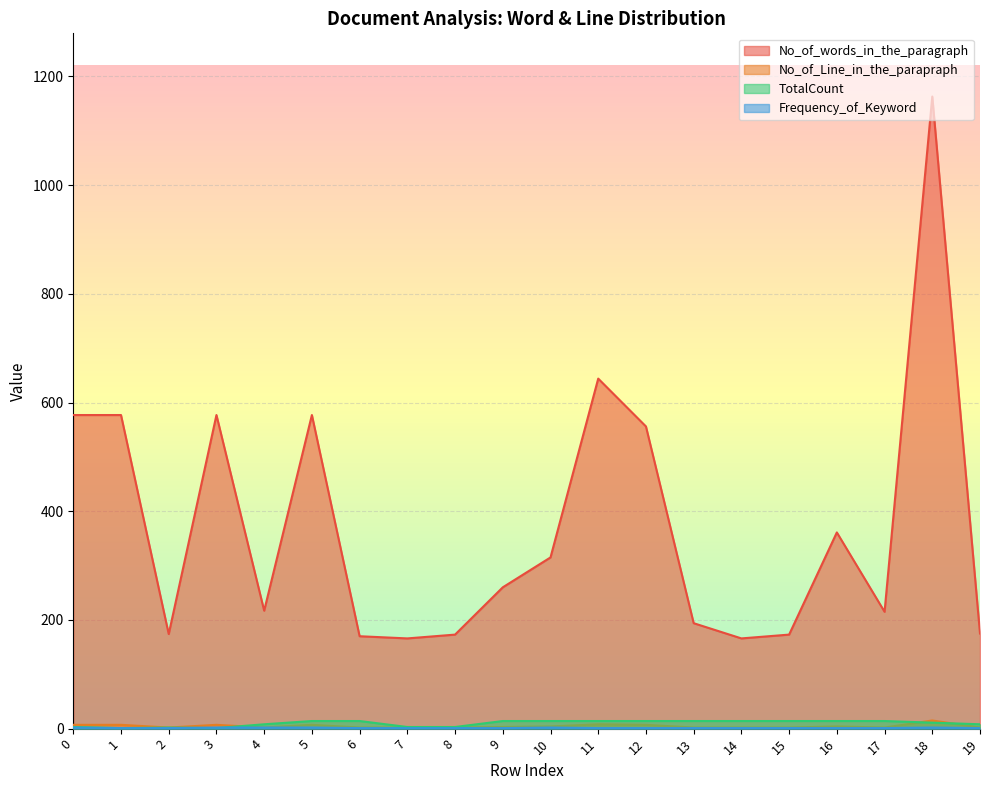

Reading left to right, what are all the values shown in this chart?

No_of_words_in_the_paragraph: 577	577	174	577	217	577	170	166	173	260	315	644	556	194	166	173	361	215	1163	175
No_of_Line_in_the_parapraph: 7	7	2	7	2	7	2	2	2	3	4	8	7	2	2	2	4	2	15	2
TotalCount: 3	1	2	1	8	14	14	3	3	14	14	14	14	14	14	14	14	14	11	8
Frequency_of_Keyword: 2	1	1	2	2	2	1	1	1	1	2	1	1	1	1	1	1	1	2	1